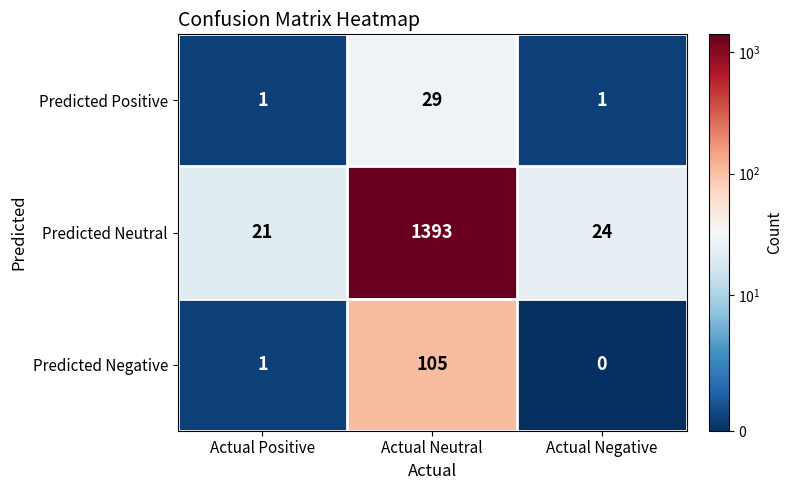

Reading right to left, extract all data points from this chart.

Predicted Positive: 1	29	1
Predicted Neutral: 24	1393	21
Predicted Negative: 0	105	1